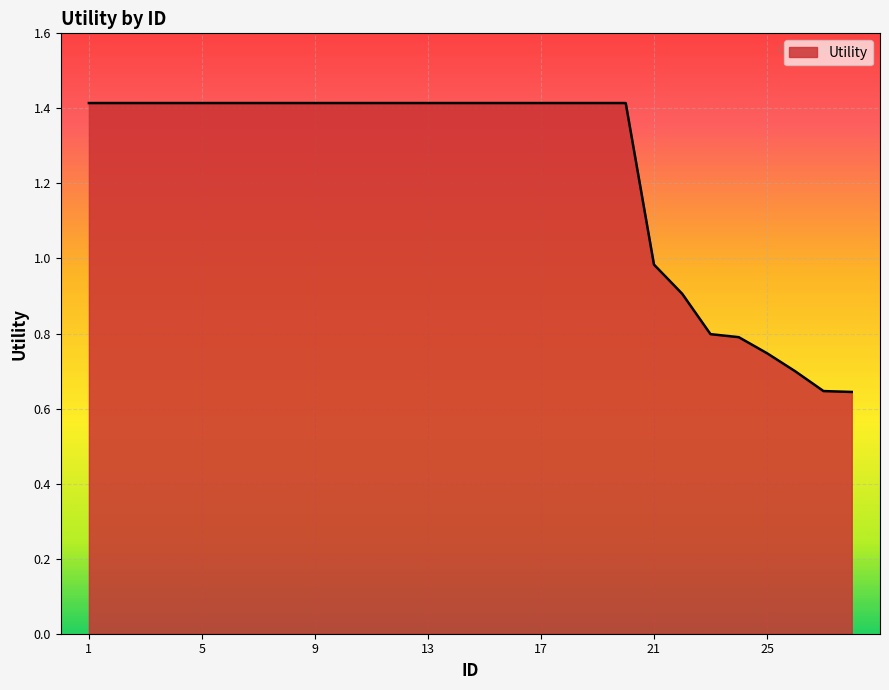

What is the difference between the maximum and minimum values?

0.8